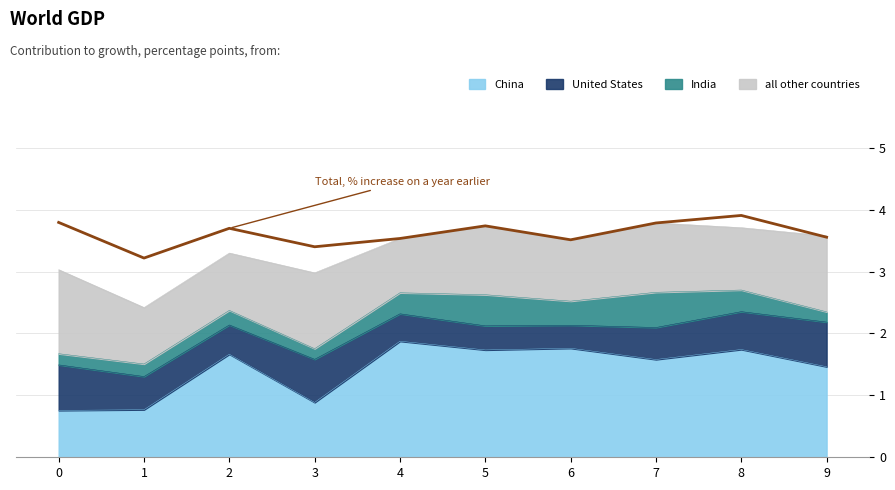

At which label is the value closest to 0?

1